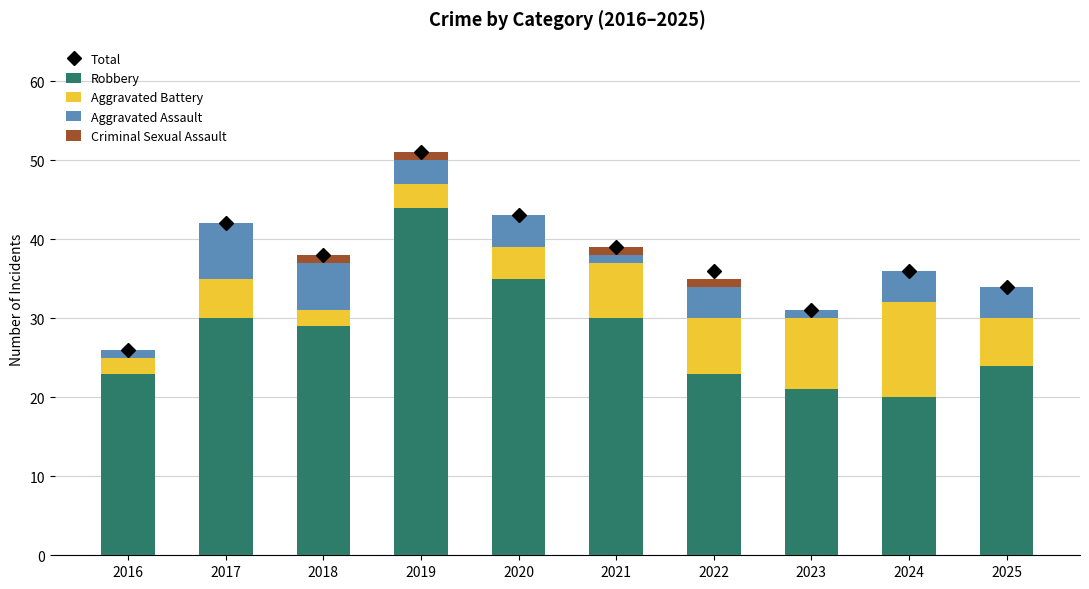

What is the difference between the Aggravated Battery values at 2020 and 2019?

1